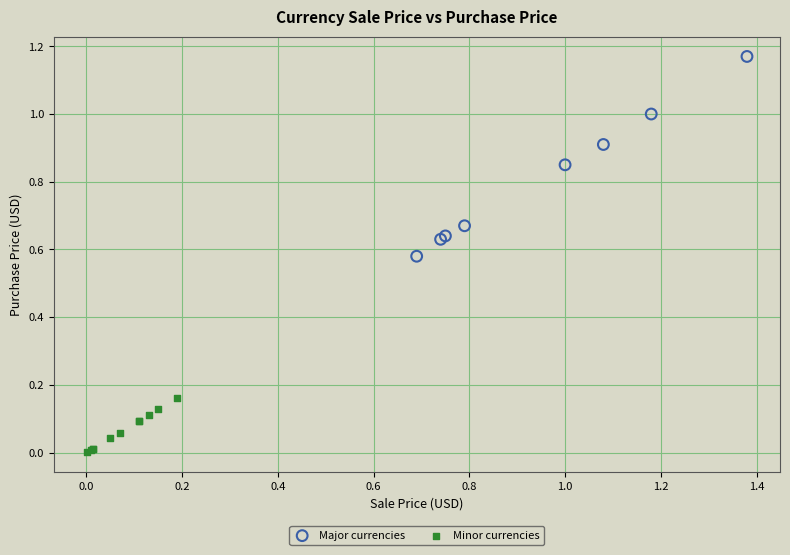

What are all the series names shown in the legend?

Major currencies, Minor currencies